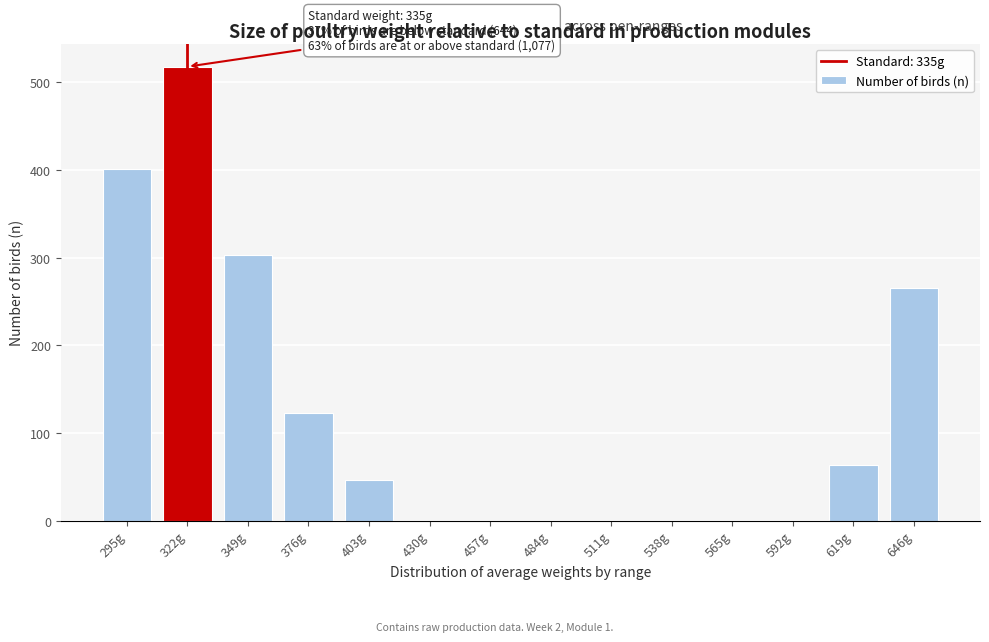

Reading left to right, extract all data points from this chart.

295g=401	322g=518	349g=303	376g=123	403g=46	430g=0	457g=0	484g=0	511g=0	538g=0	565g=0	592g=0	619g=64	646g=266